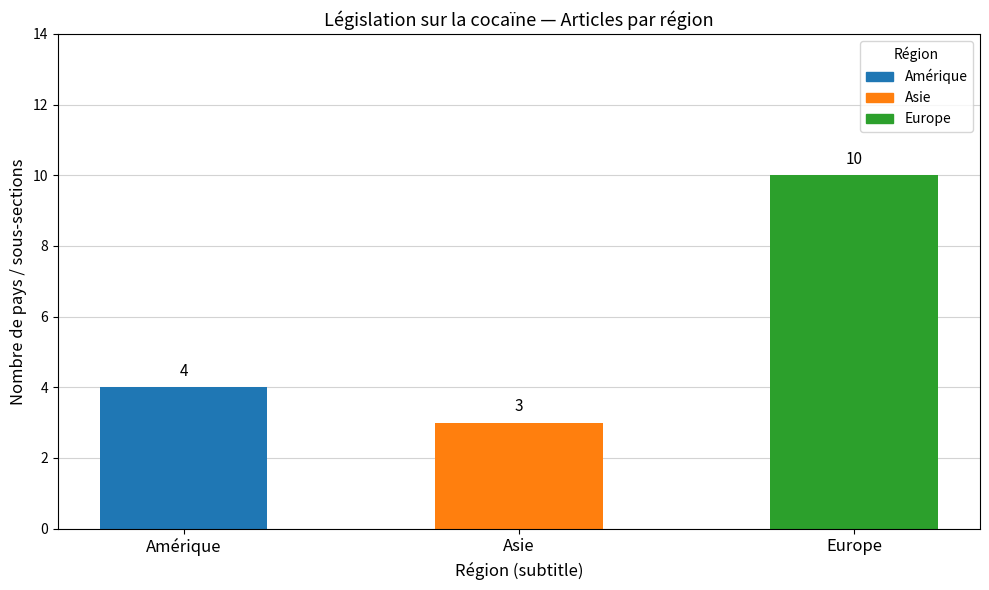

Reading right to left, what are all the values shown in this chart?

10	3	4